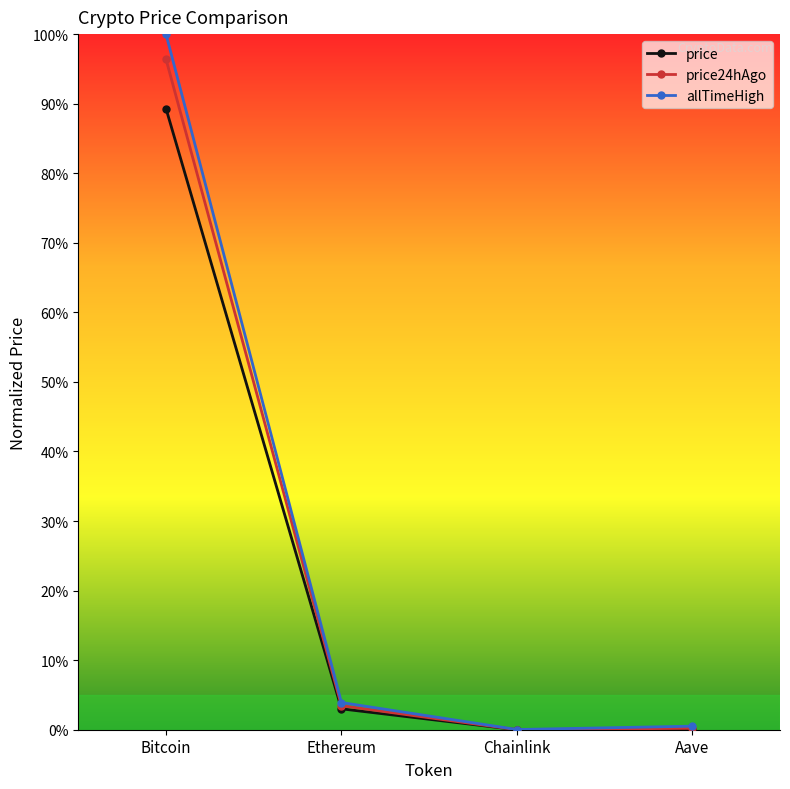

Does the chart have visible grid lines?

No